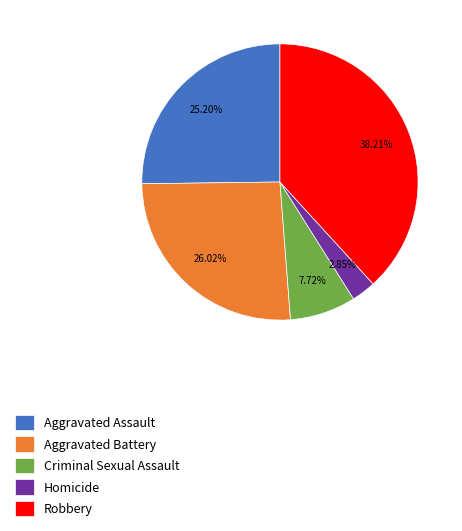

Does Aggravated Battery represent more than half of the total?

No